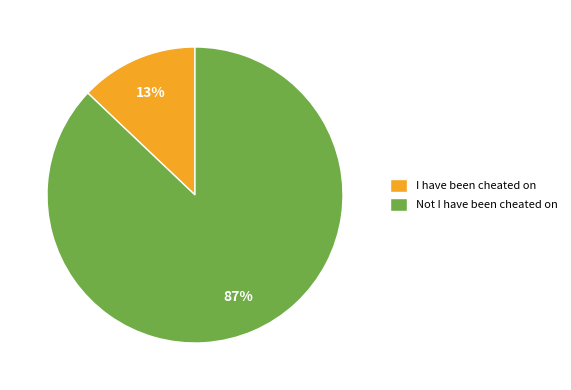

To the nearest percent, what portion does I have been cheated on represent?

13%